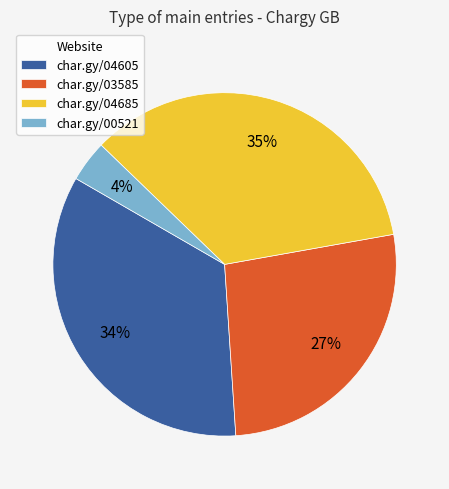

Is there any slice that represents more than half of the pie?

No